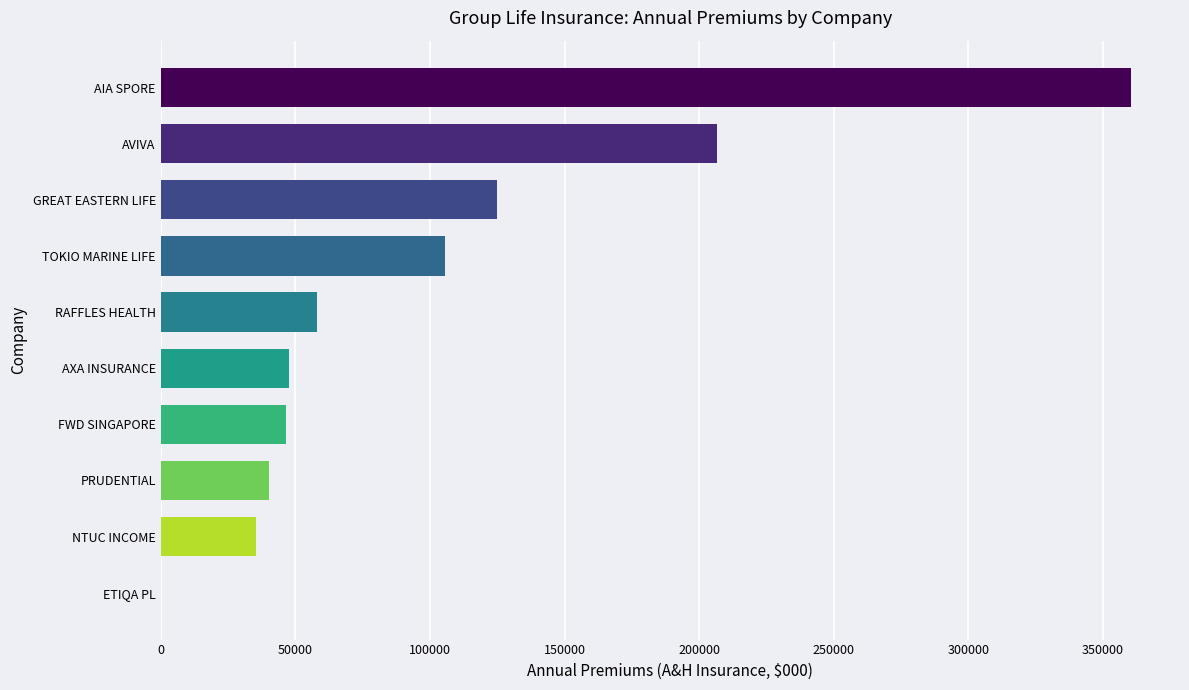

Approximately how many times larger is the value at PRUDENTIAL compared to FWD SINGAPORE?

0.9